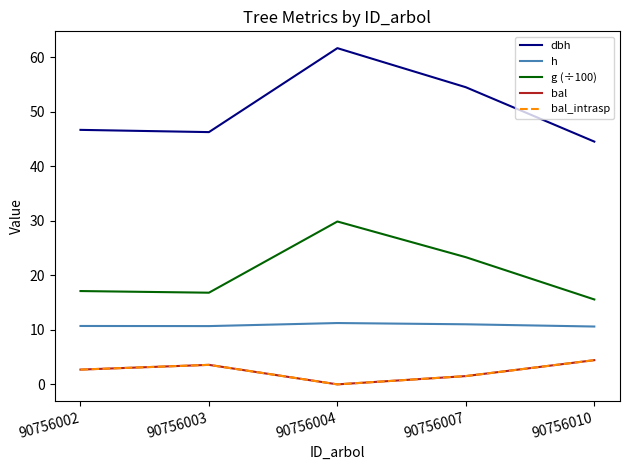

Which series has the largest range (max minus min)?

dbh